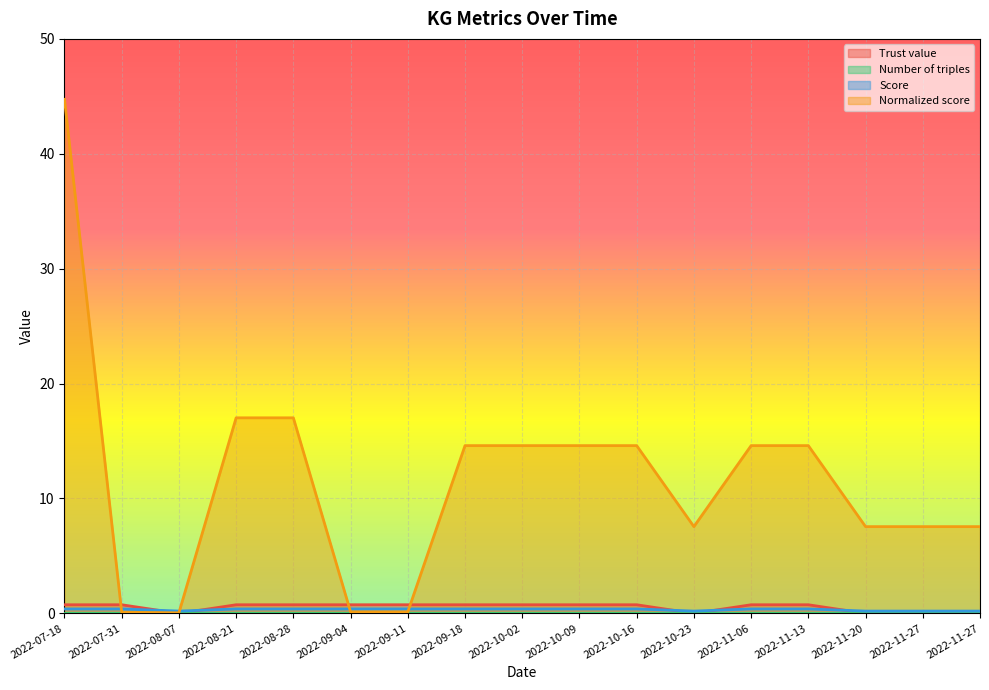

At 2022-11-06, list the series in order from largest to smallest.

Normalized score, Trust value, Score